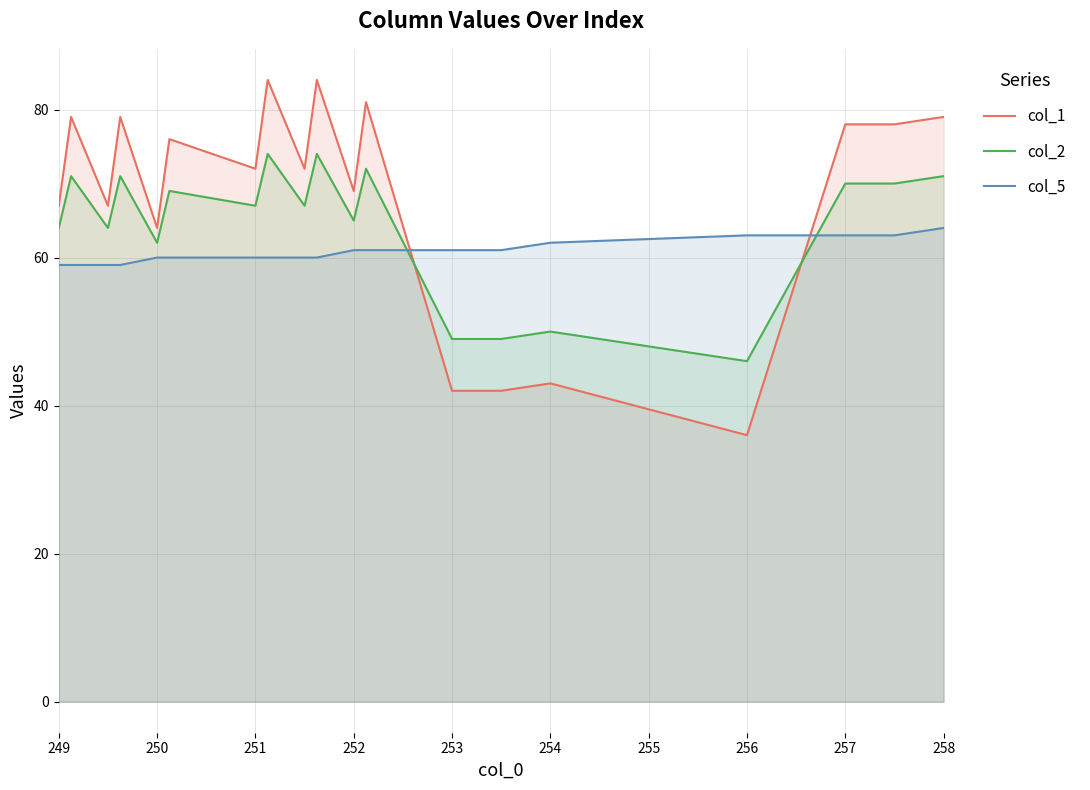

Reading left to right, extract all data points from this chart.

col_1: 67	79	67	79	64	76	72	84	72	84	69	81	42	42	43	36	78	78	79
col_2: 64	71	64	71	62	69	67	74	67	74	65	72	49	49	50	46	70	70	71
col_5: 59	59	59	59	60	60	60	60	60	60	61	61	61	61	62	63	63	63	64